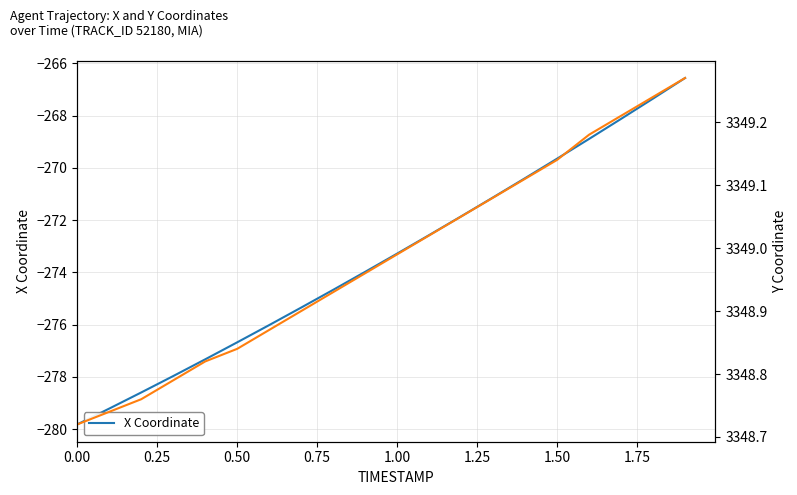

True or false: X Coordinate has a value of -473.9 at 0.50.

False